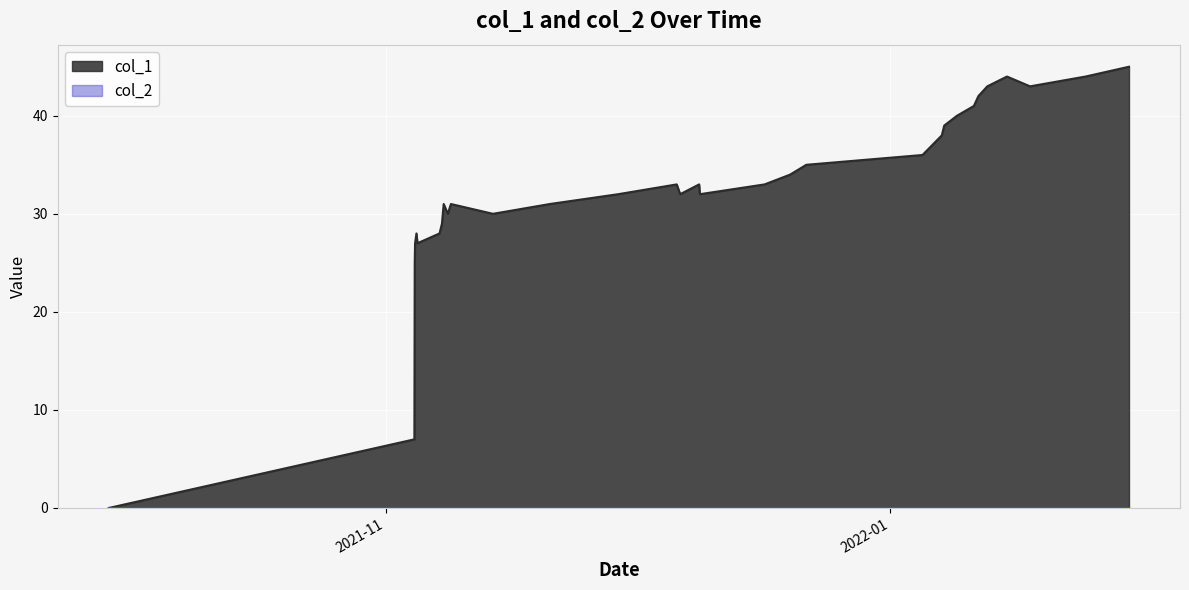

Which series has the widest spread of values?

col_1